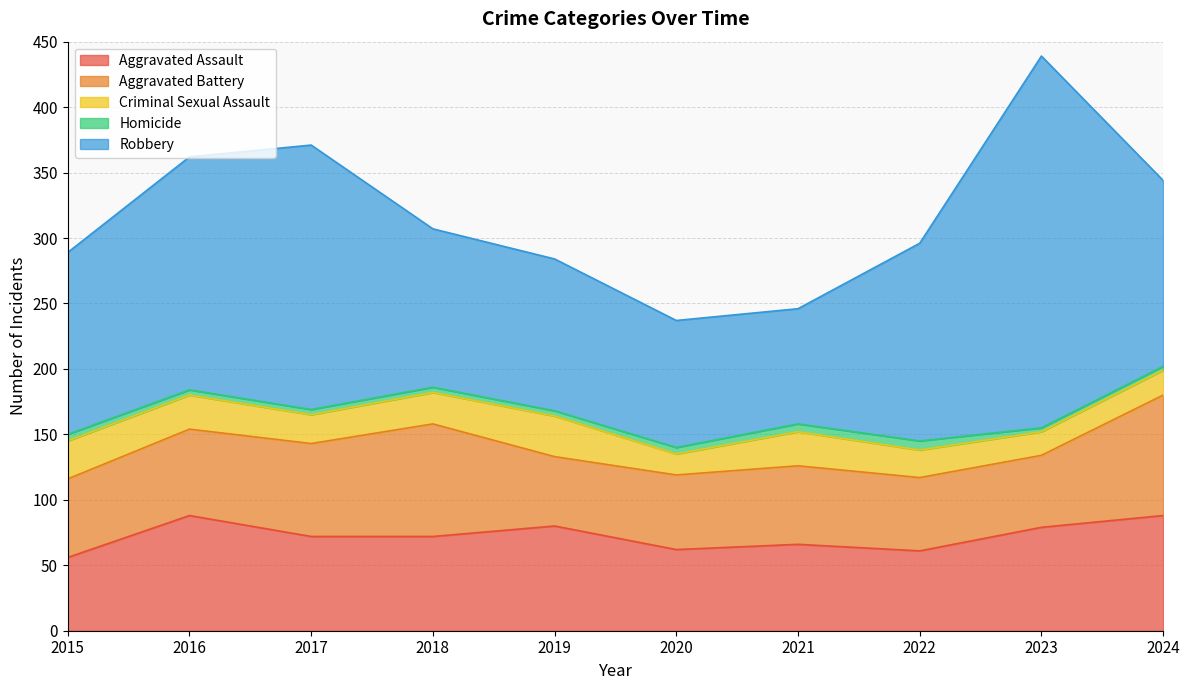

What is the value of the Aggravated Battery point at the 7th from the left?

60